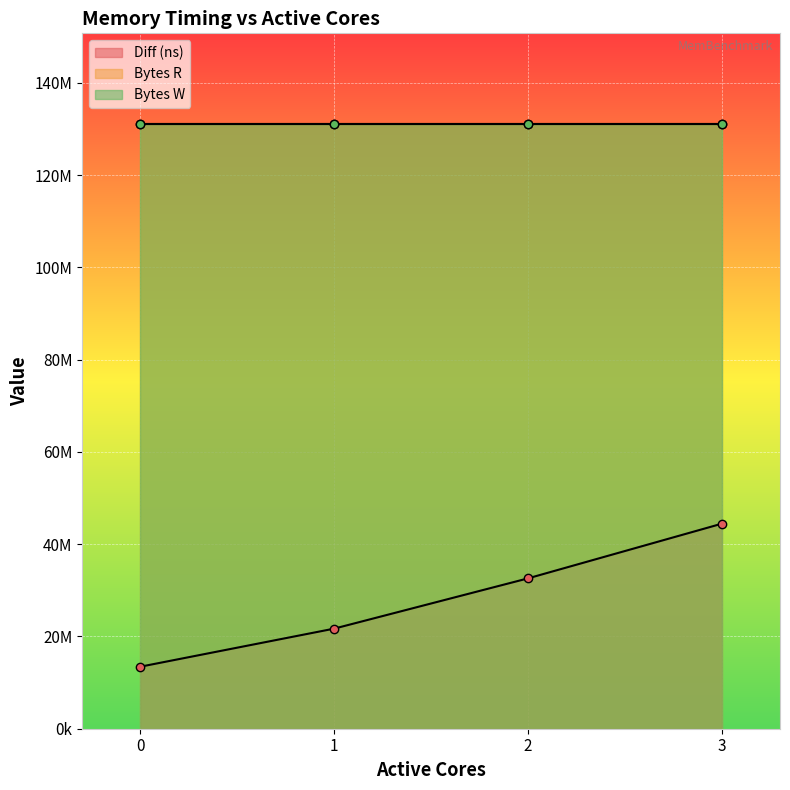

What is the sum of all Bytes R values?

524288000